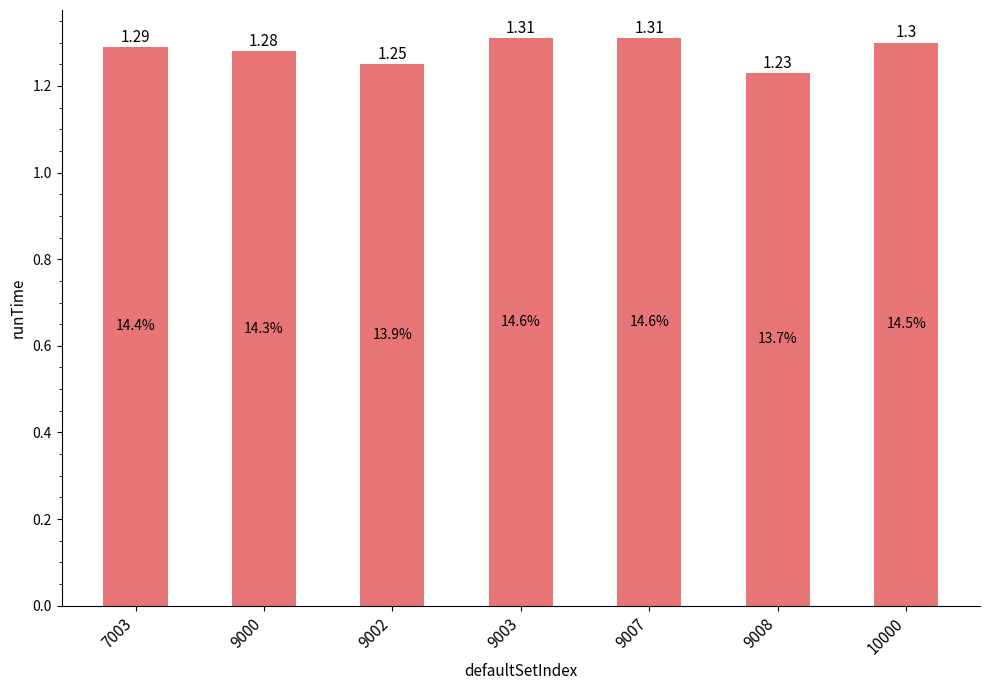

What is the average value?

1.3